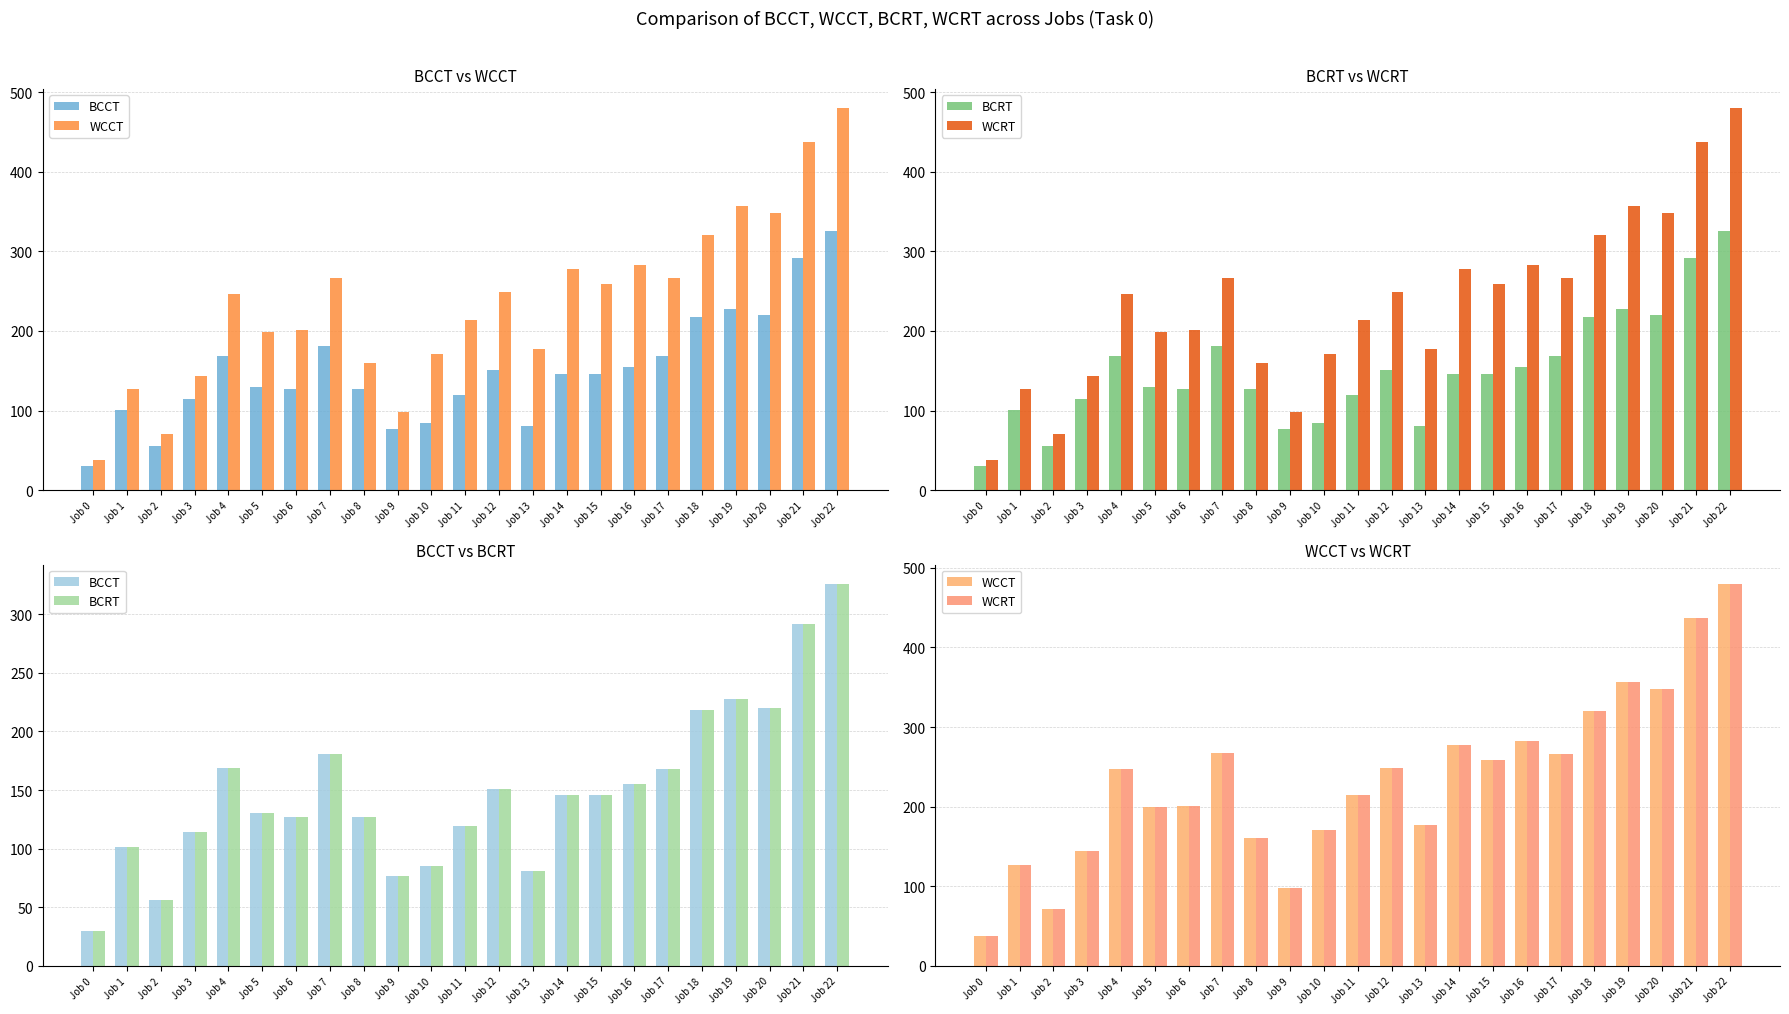

Rank the series by their maximum value, from lowest to highest.

BCCT, BCRT, WCCT, WCRT